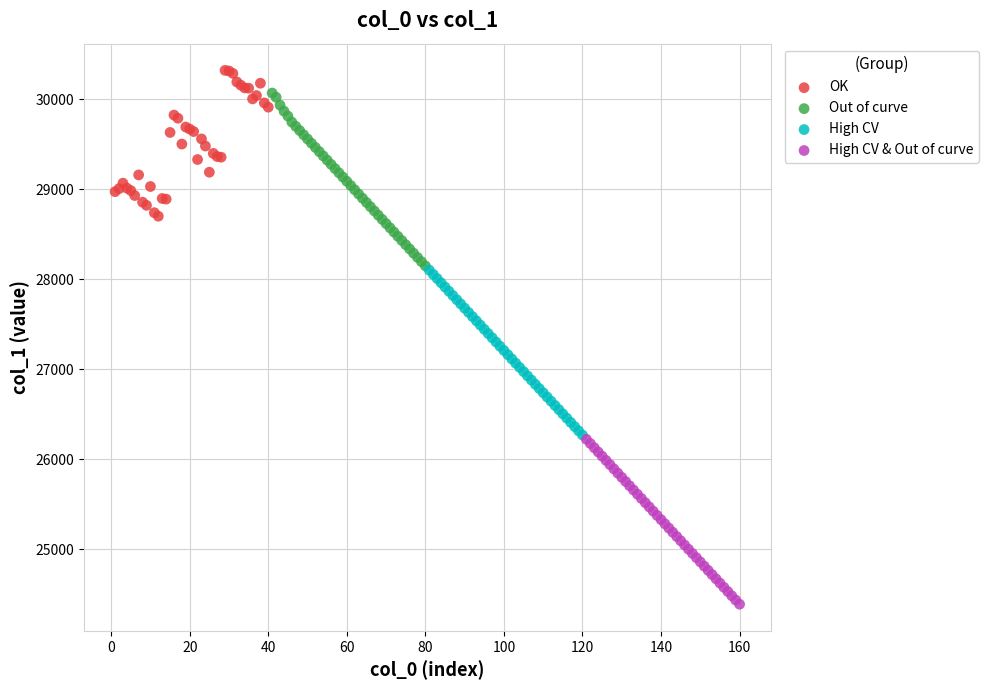

Which series contains the lowest Y value?

High CV & Out of curve